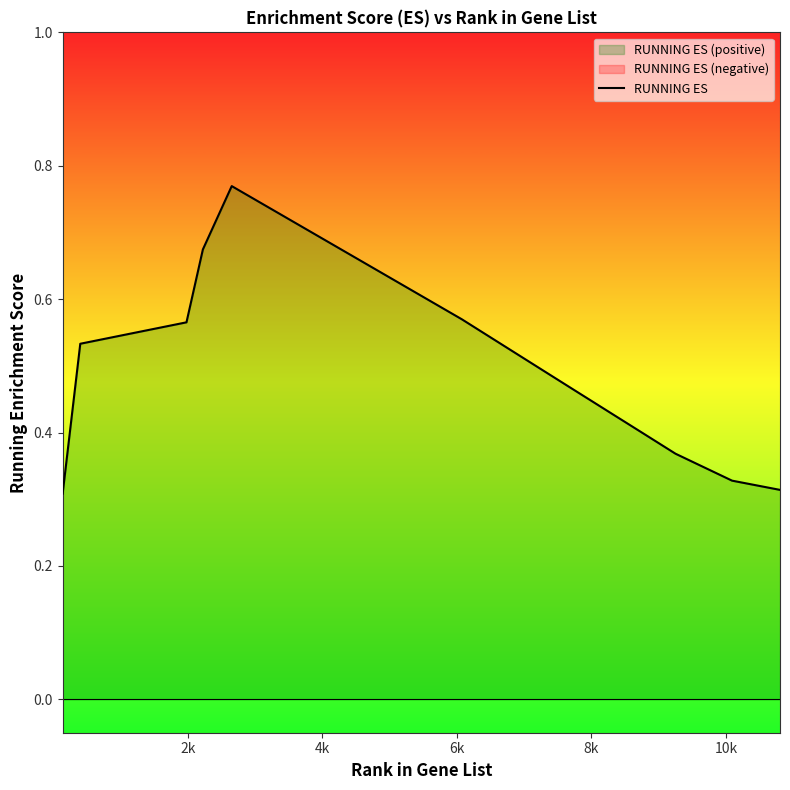

Count the values in the range 0 to 1.

15